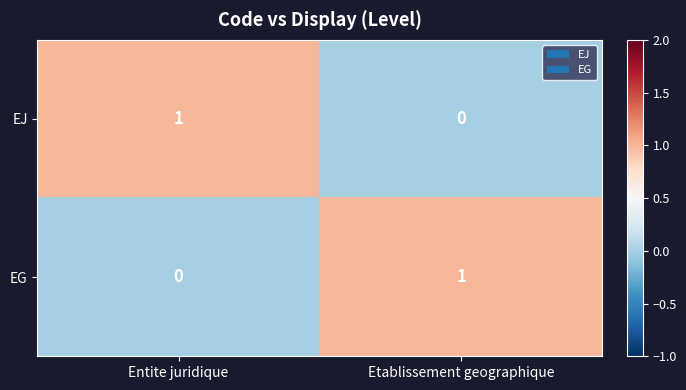

The EG series shows 1 at Etablissement geographique. True or false?

True